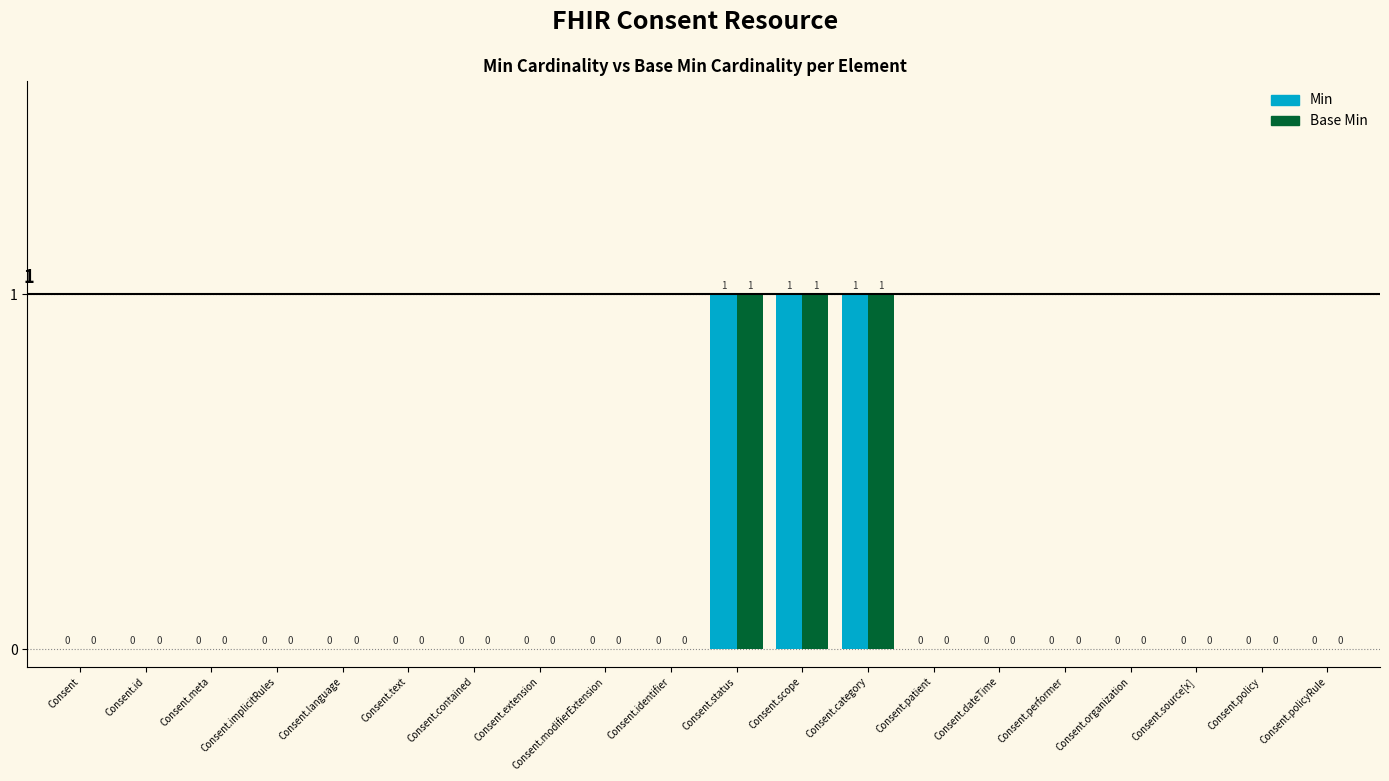

What is the sum of all Base Min values?

3